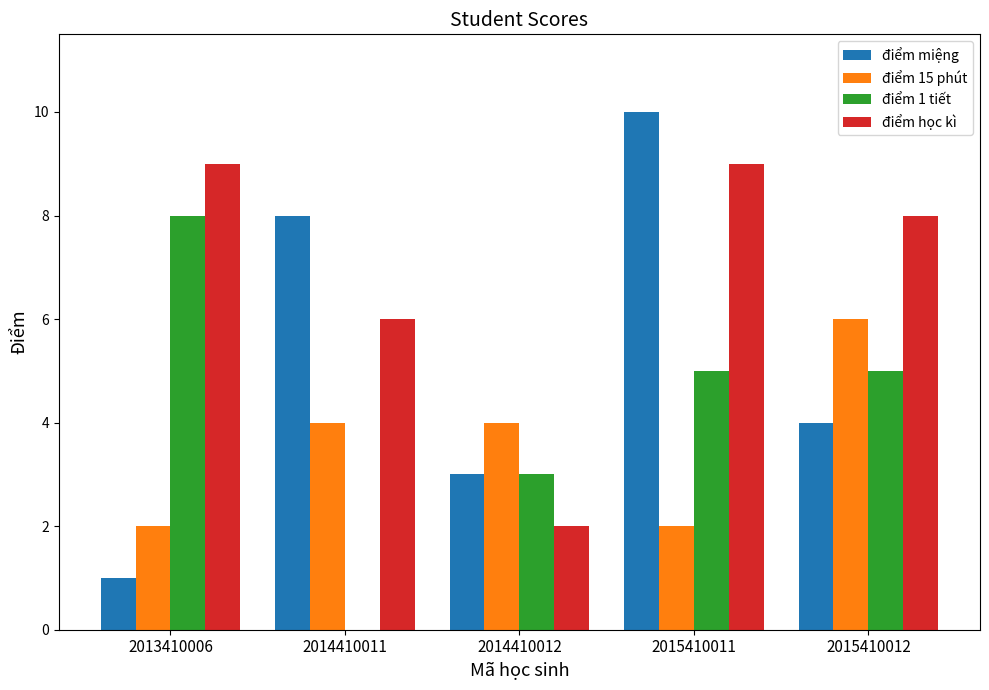

Is it true that điểm 15 phút equals 2 at 2015410011?

True